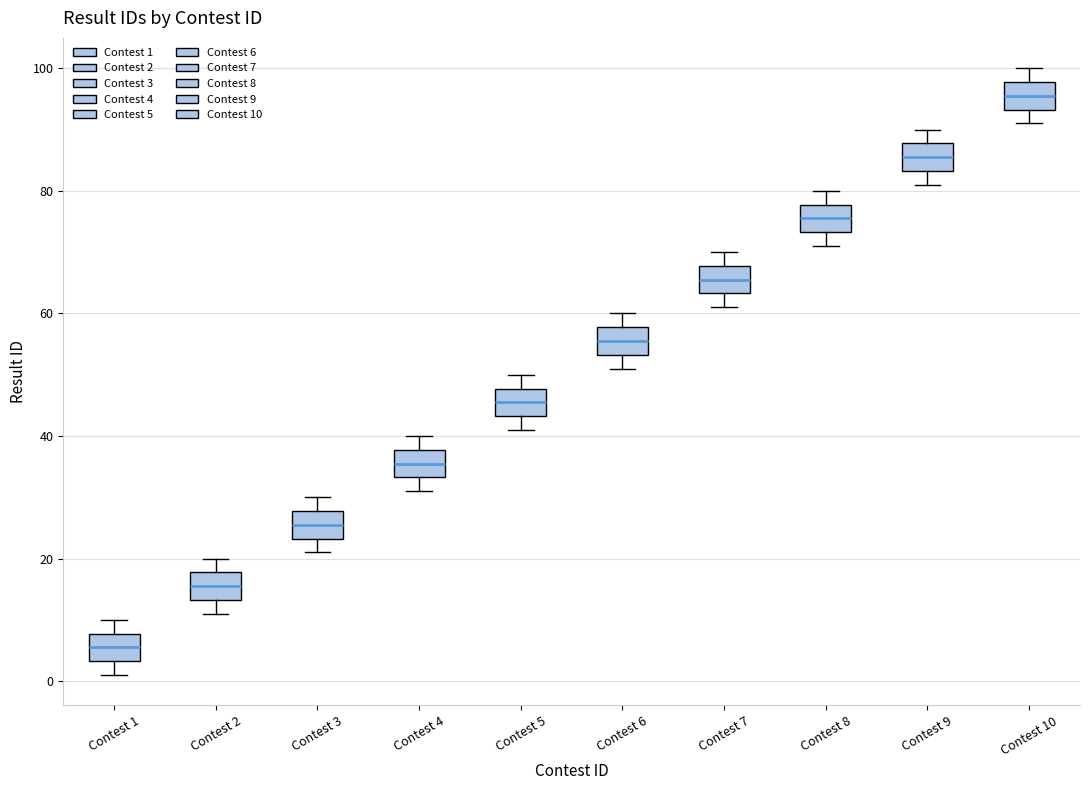

Where does the upper whisker of the box for Contest 3 end on the y-axis? The values are not printed on the chart, so give them approximately, as read against the axis.

30